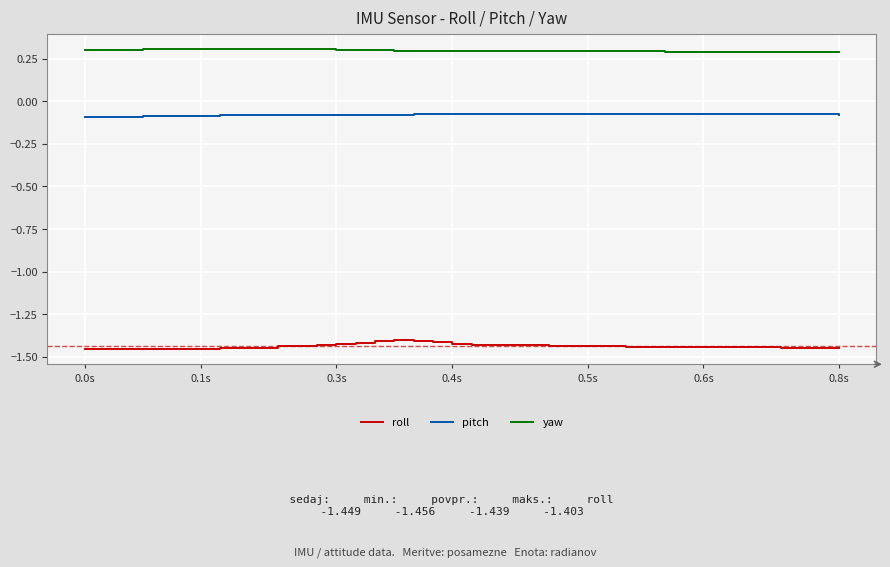

Which series has the largest total across all categories?

yaw